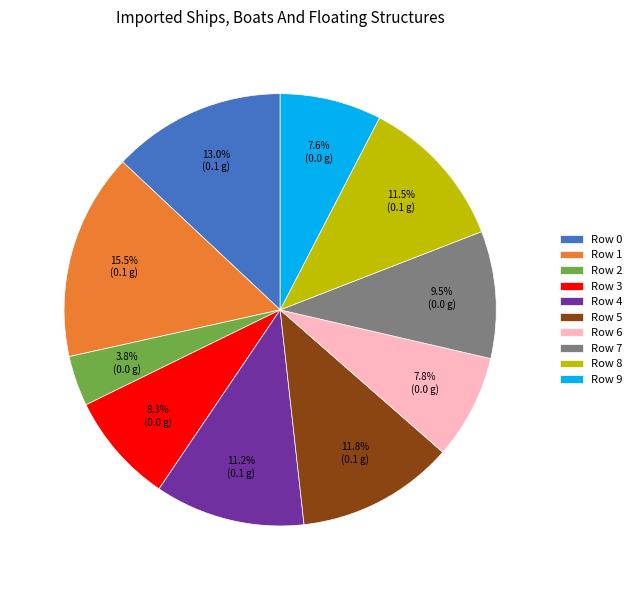

Is there any slice that represents more than half of the pie?

No